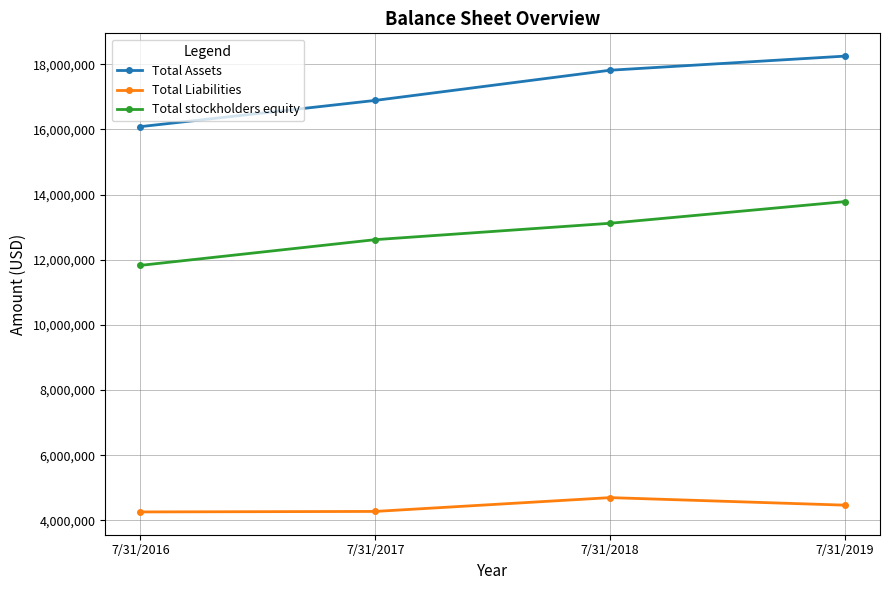

Rank the categories by Total Assets value from lowest to highest.

7/31/2016, 7/31/2017, 7/31/2018, 7/31/2019